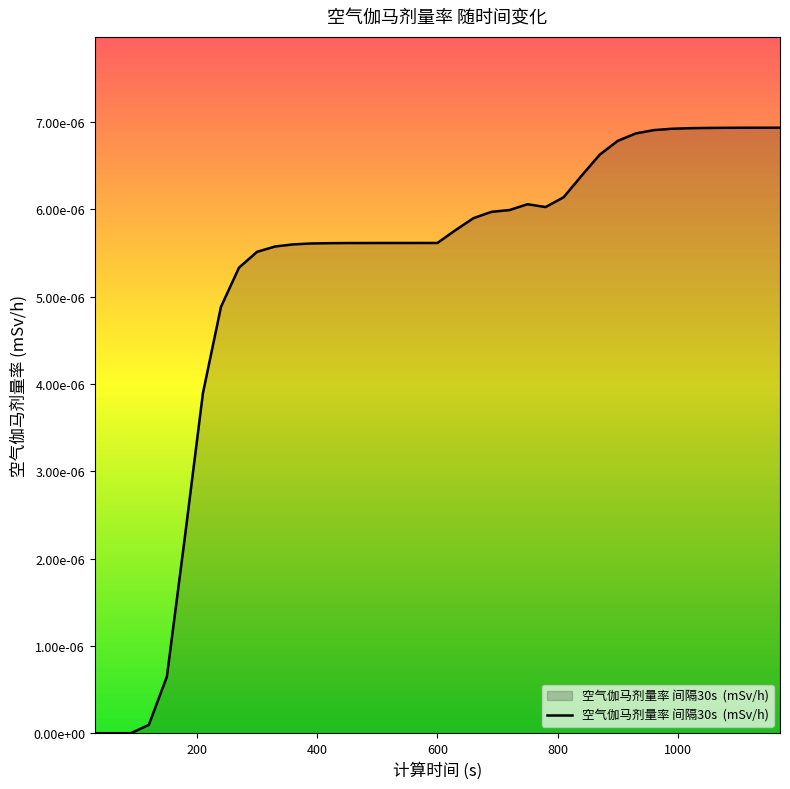

Is this an area chart (filled region under the line)?

Yes